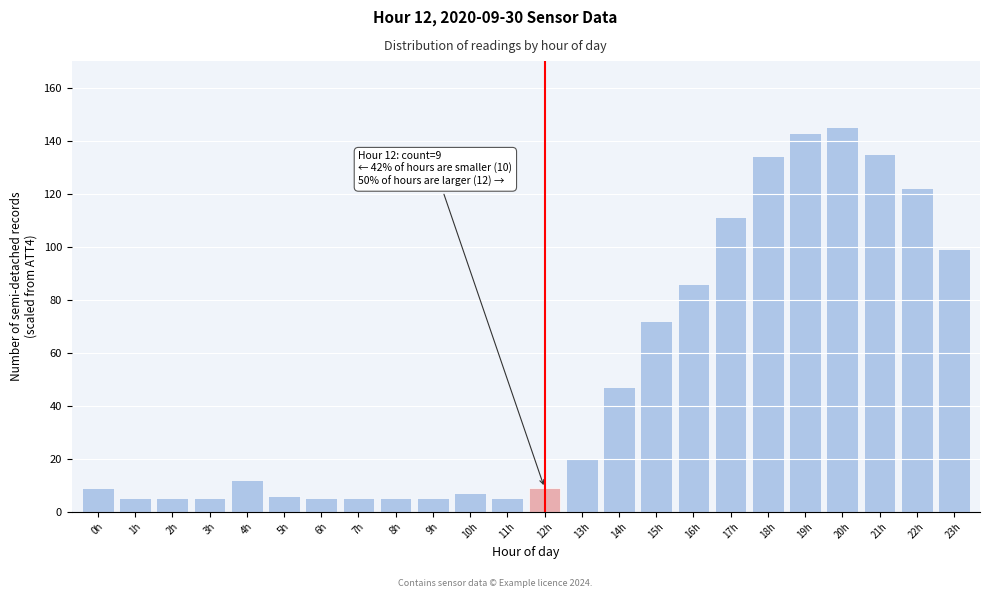

Reading left to right, list all the values displayed in this chart.

9	5	5	5	12	6	5	5	5	5	7	5	9	20	47	72	86	111	134	143	145	135	122	99